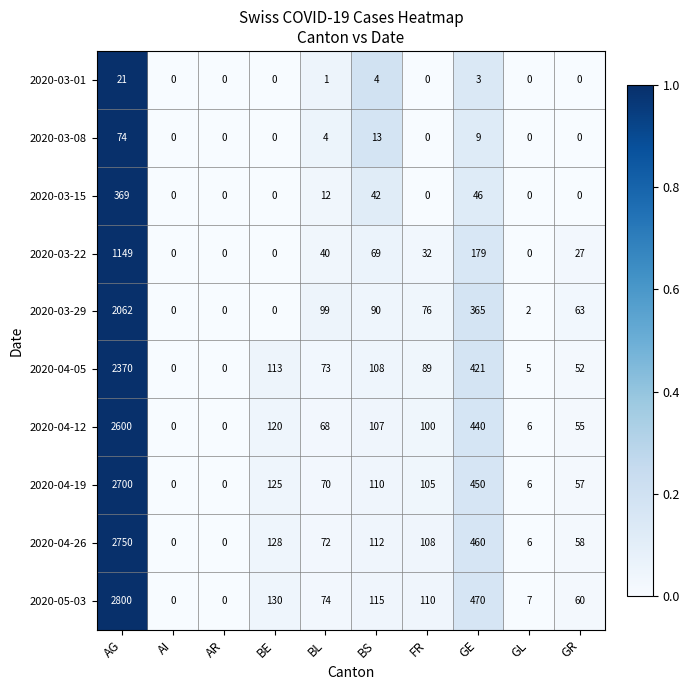

Count the number of categories in the chart.

10